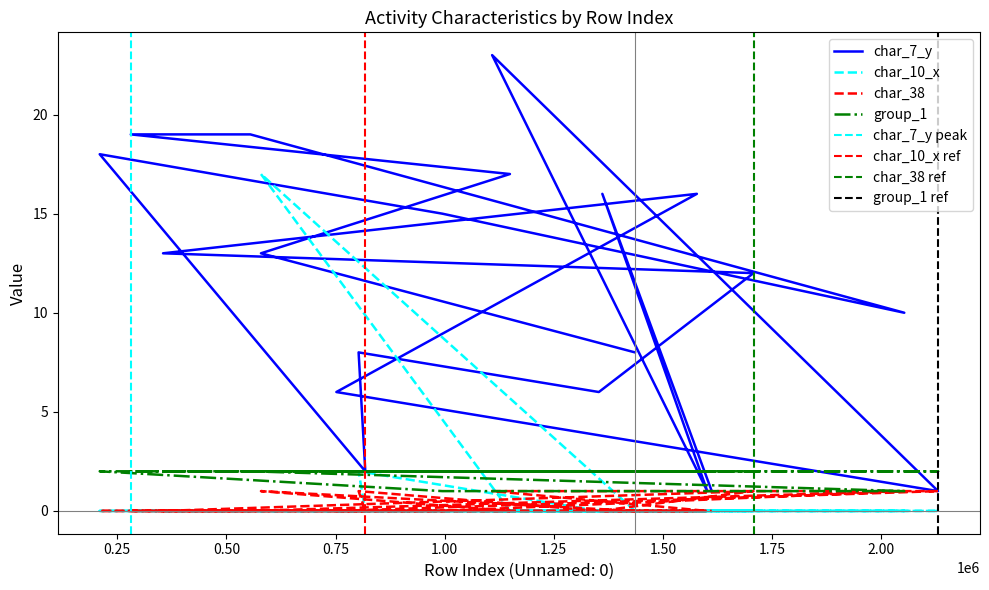

How many times do char_10_x and char_7_y cross each other?

2